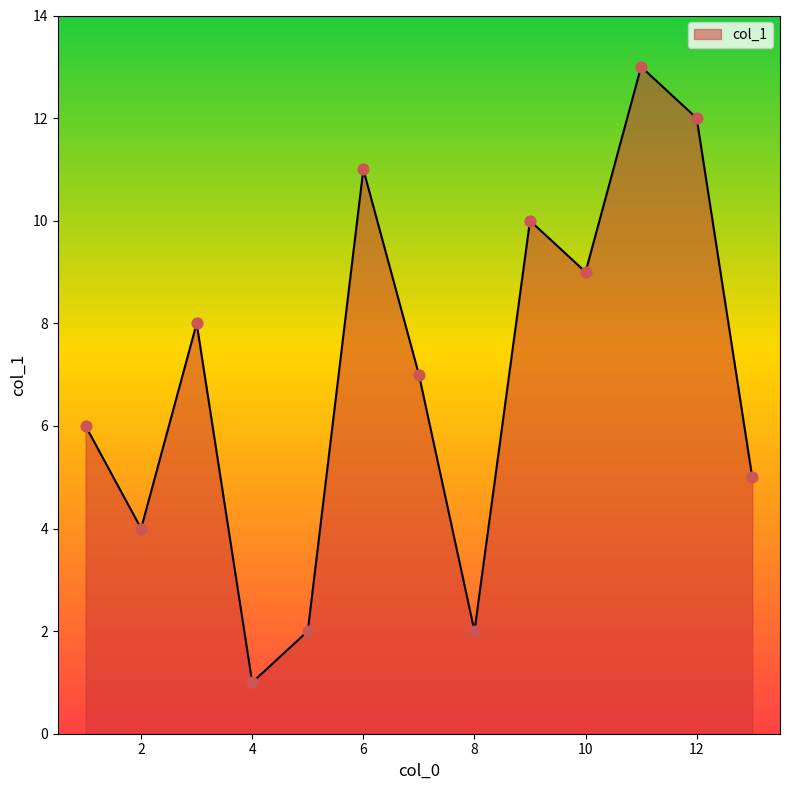

What is the difference between the maximum and minimum values?

12